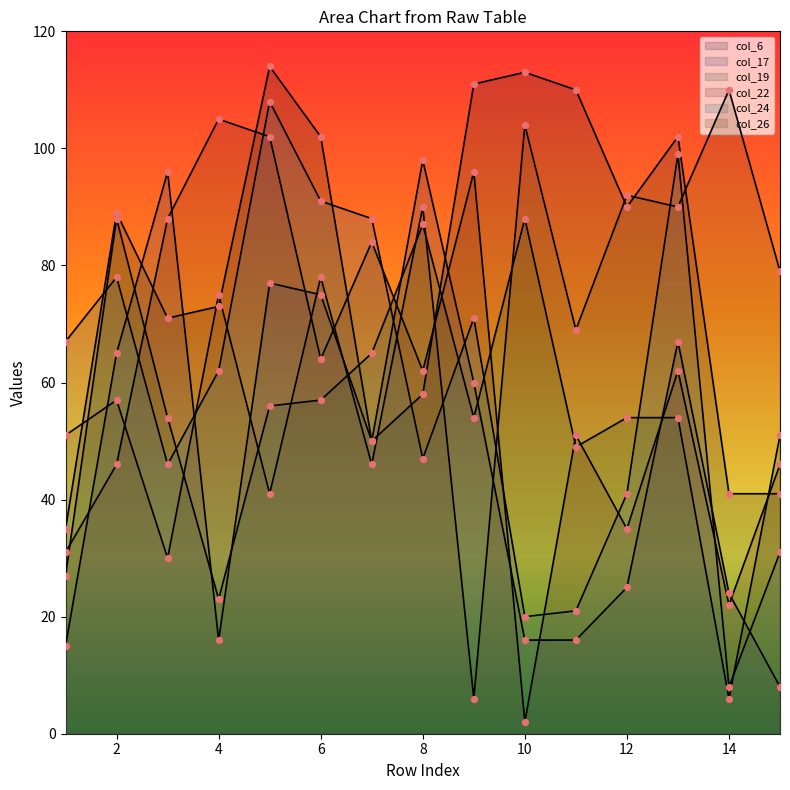

Is the value of col_19 at 1 greater than the value of col_24 at 9?

No